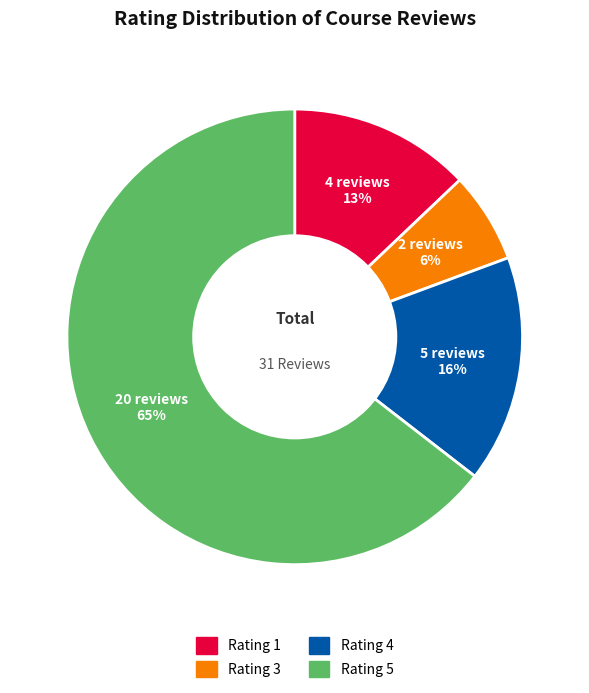

True or false: Rating 5 accounts for 73% of the total.

False